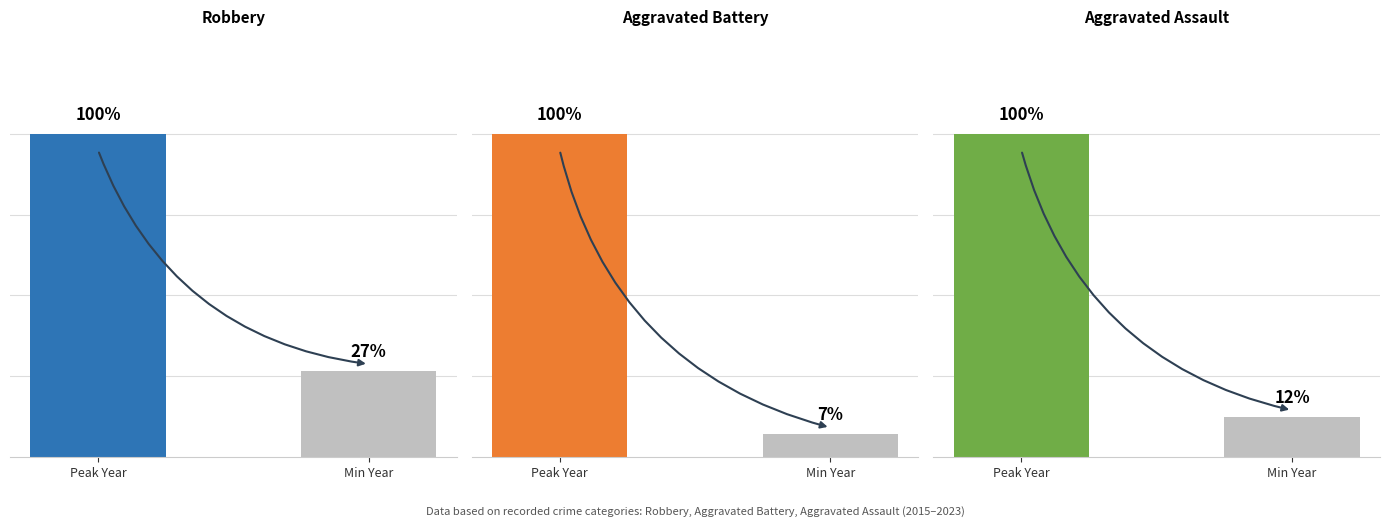

What is the average value of the Aggravated Battery series?

53.6